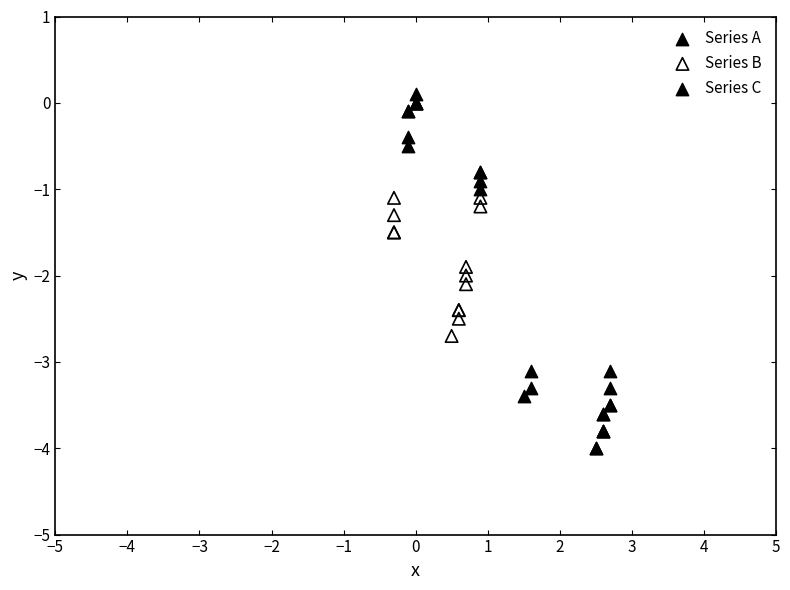

What are all the series names shown in the legend?

Series A, Series B, Series C